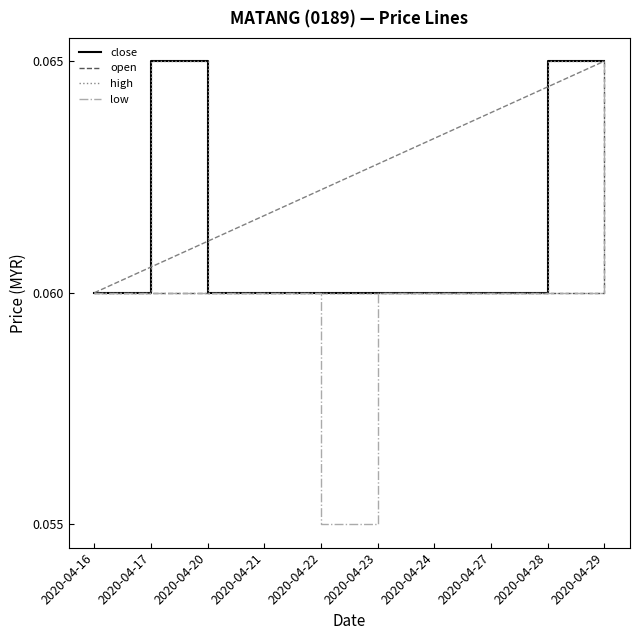

True or false: close and high cross at least once.

False